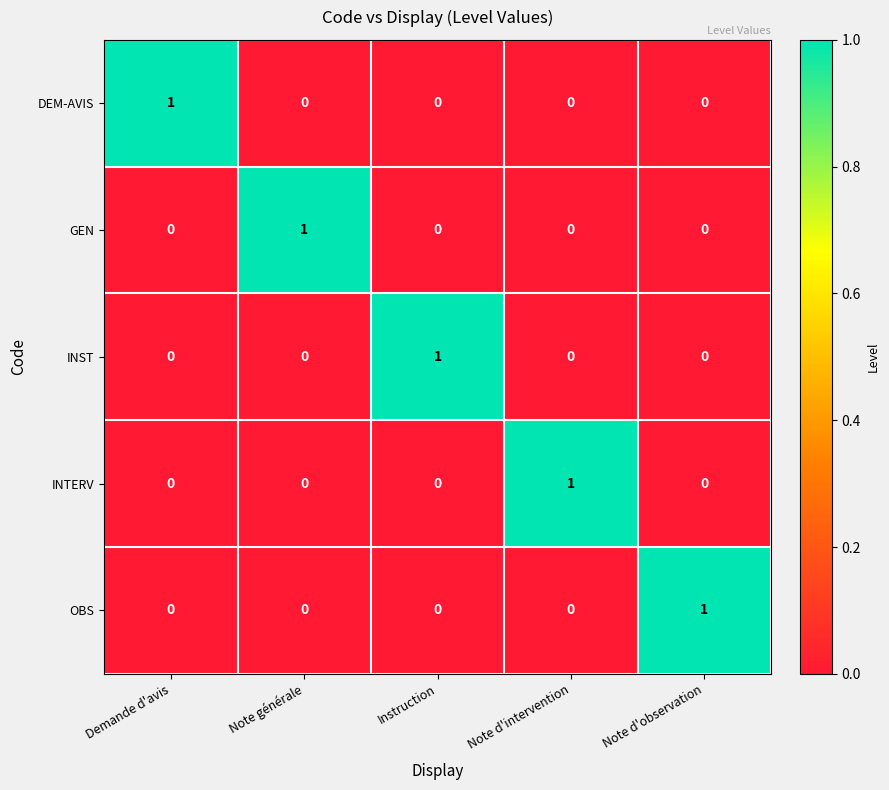

At how many categories does at least one series exceed 0?

5